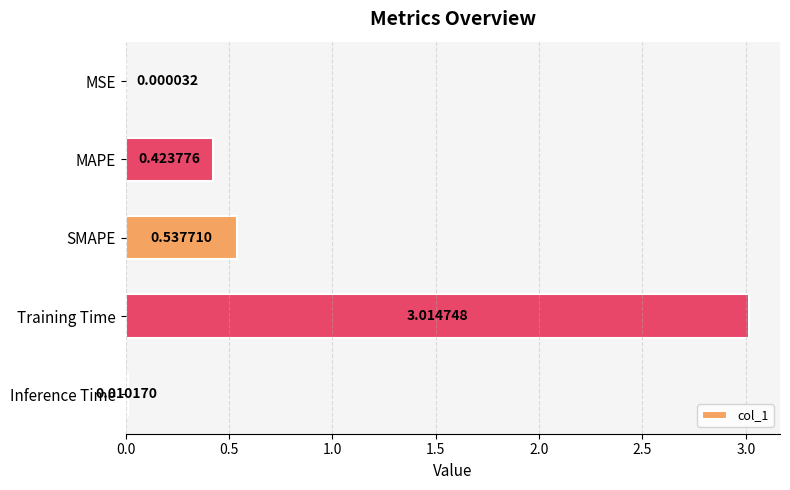

Which category has the highest value across all series?

Training Time